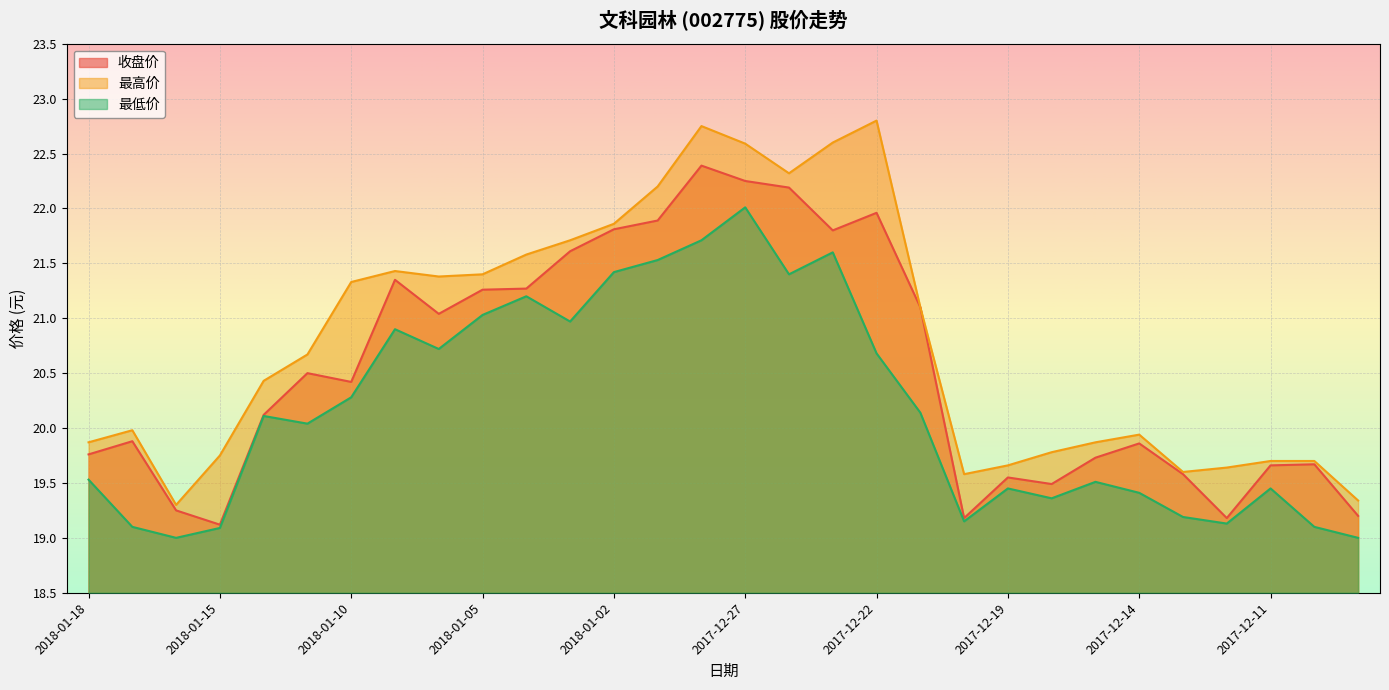

True or false: 最低价 has more than 0 points higher than both neighbors.

True